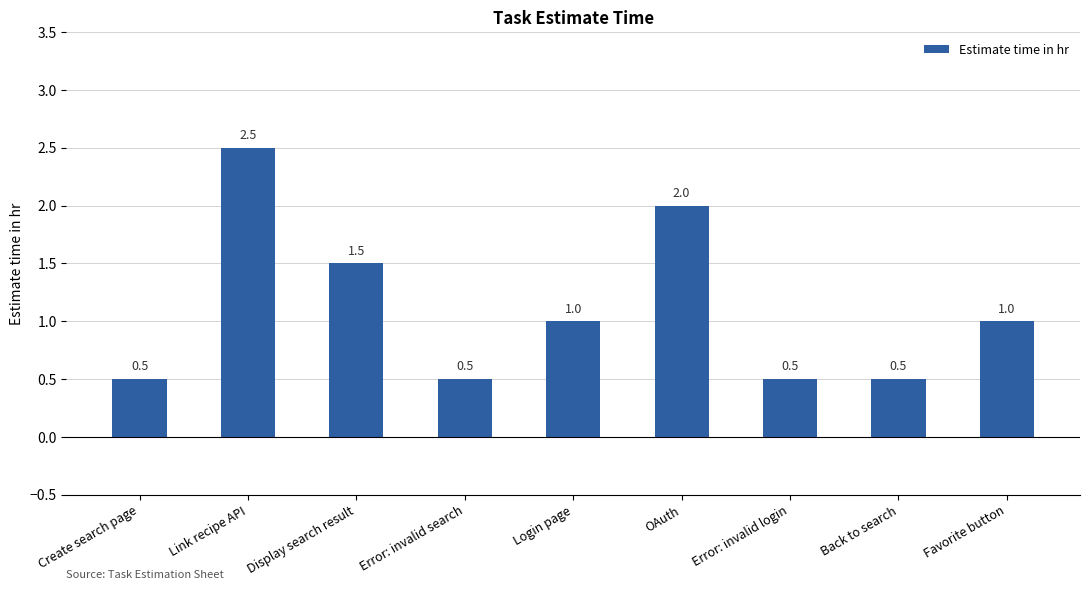

How many data points does each series have?

9